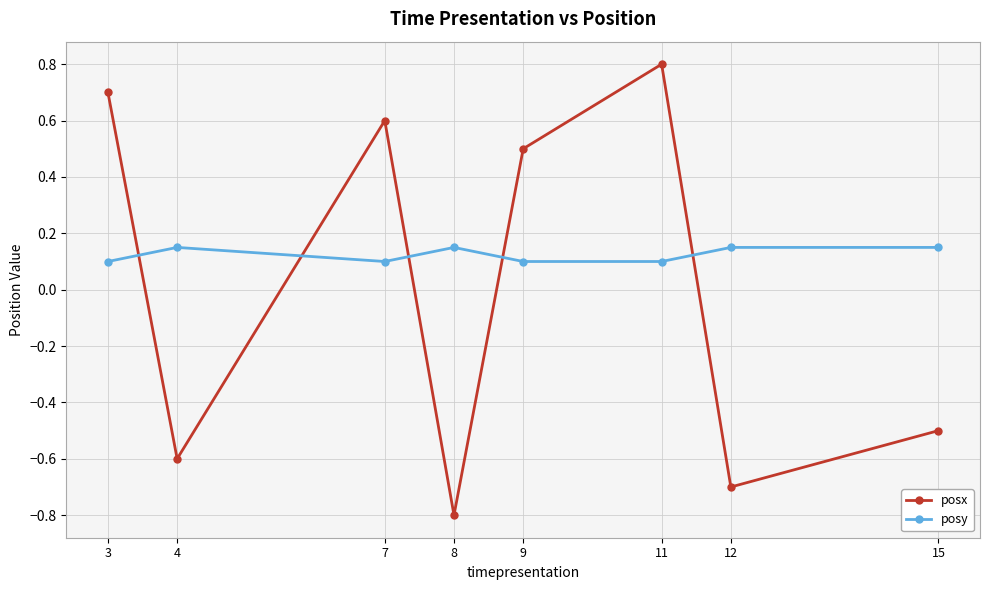

Is the value of posx at 12 greater than the value of posy at 4?

No